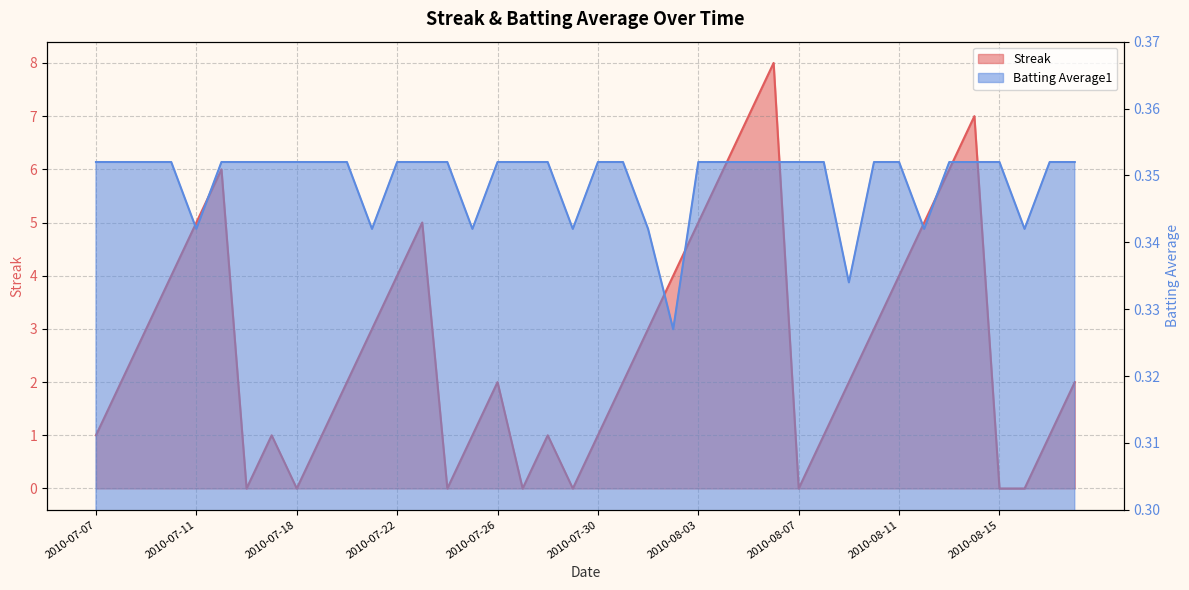

Count the Batting Average1 values in the range 0 to 1.

40